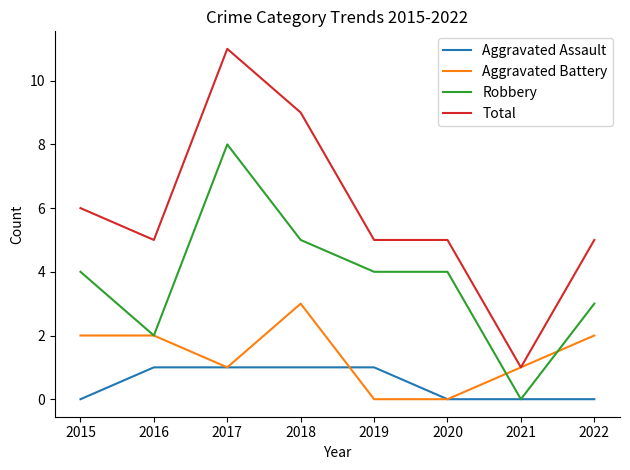

List the series in order of their overall mean, highest first.

Total, Robbery, Aggravated Battery, Aggravated Assault